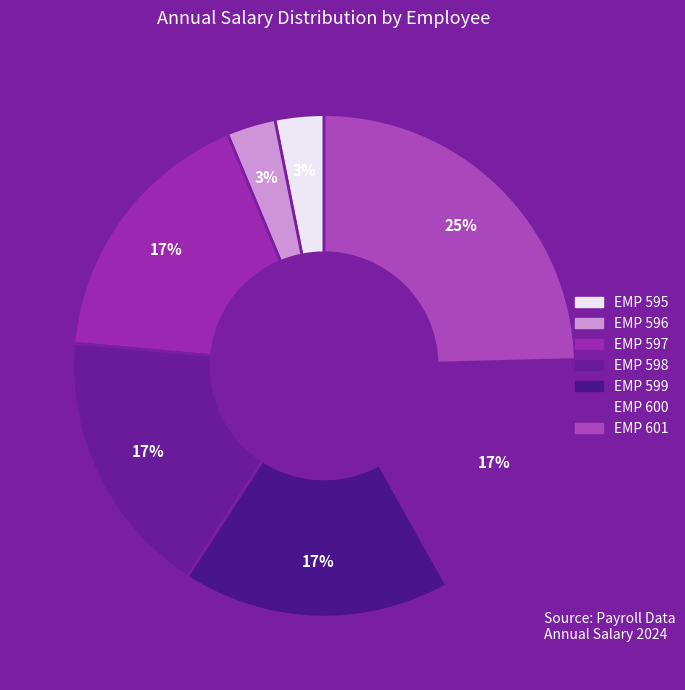

Rank the categories by value from highest to lowest.

EMP 601, EMP 600, EMP 599, EMP 598, EMP 597, EMP 596, EMP 595